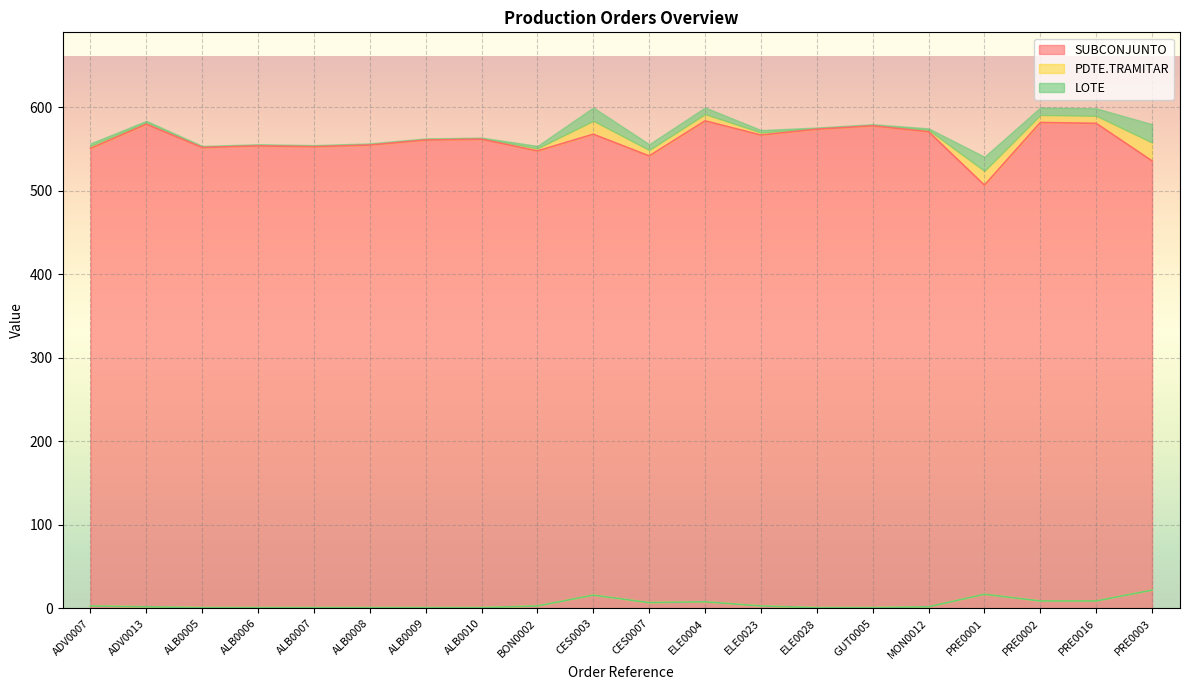

What is the difference between the second highest and second lowest values in the PDTE.TRAMITAR series?

16